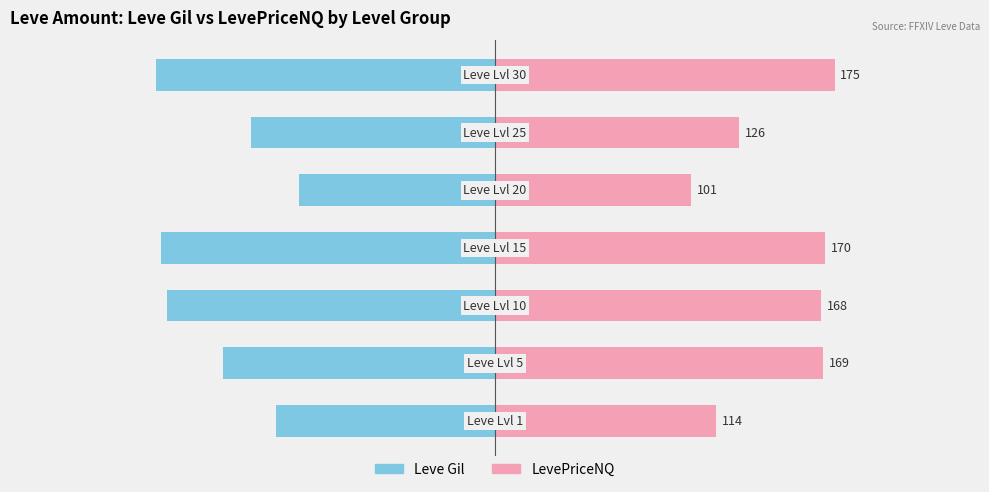

Which series has the largest range (max minus min)?

Leve Gil